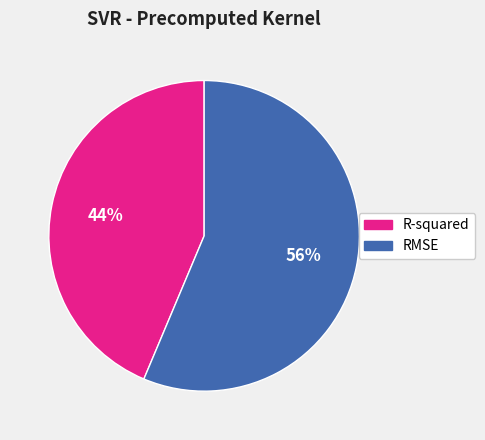

What is the majority slice?

RMSE